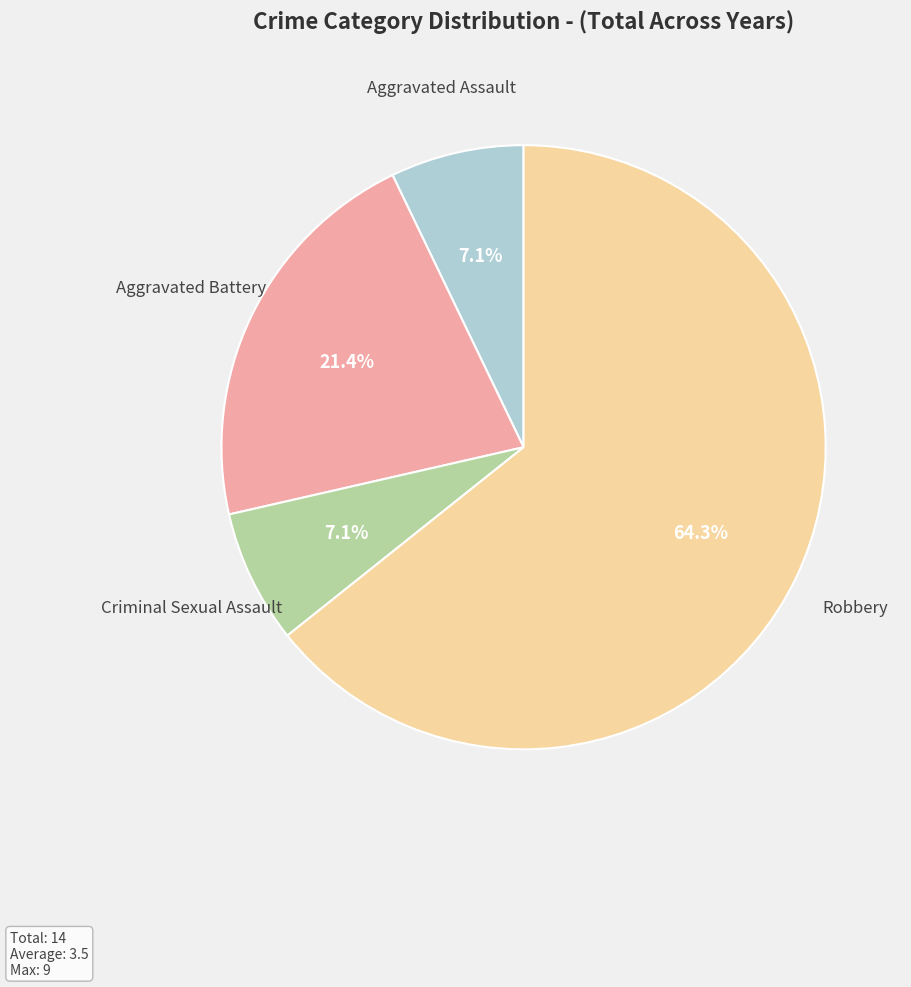

What percentage is the Robbery slice, to the nearest percent?

64%